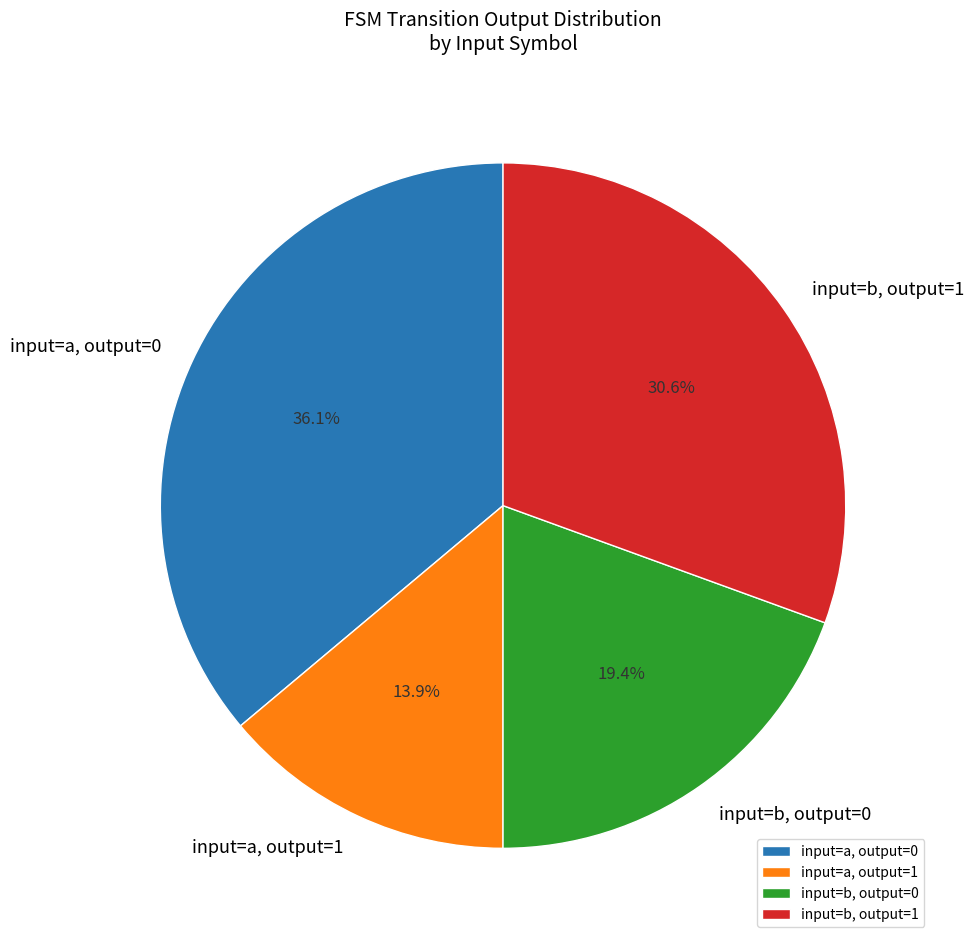

What percentage is NOT represented by input=a, output=1?

86.1%